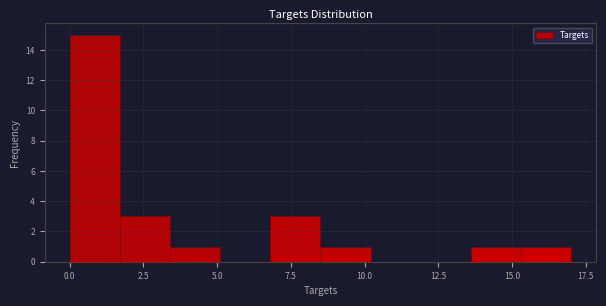

Read against the x-axis, roughly where is the centre of the tallest bar?

1.0